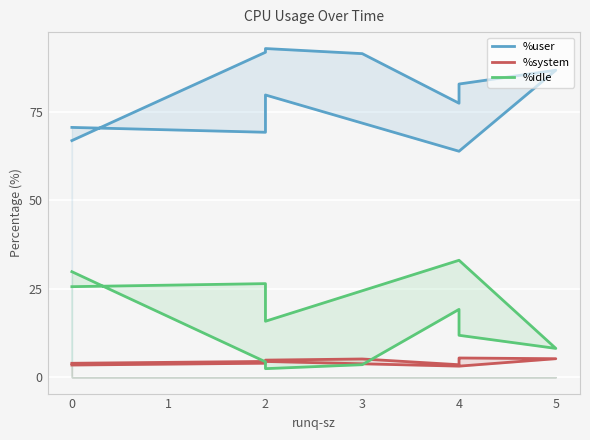

Between 0 and 2, which series saw the biggest shift?

%user